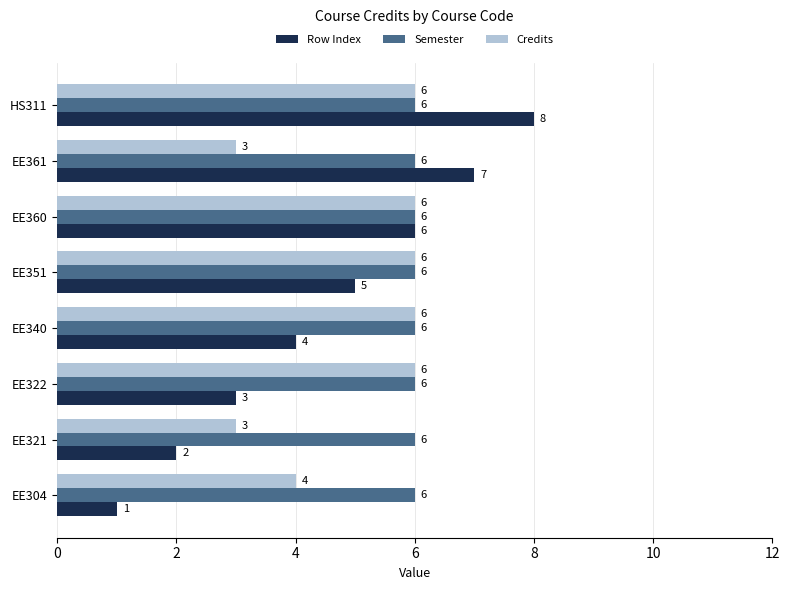

Which series has the largest range (max minus min)?

Row Index